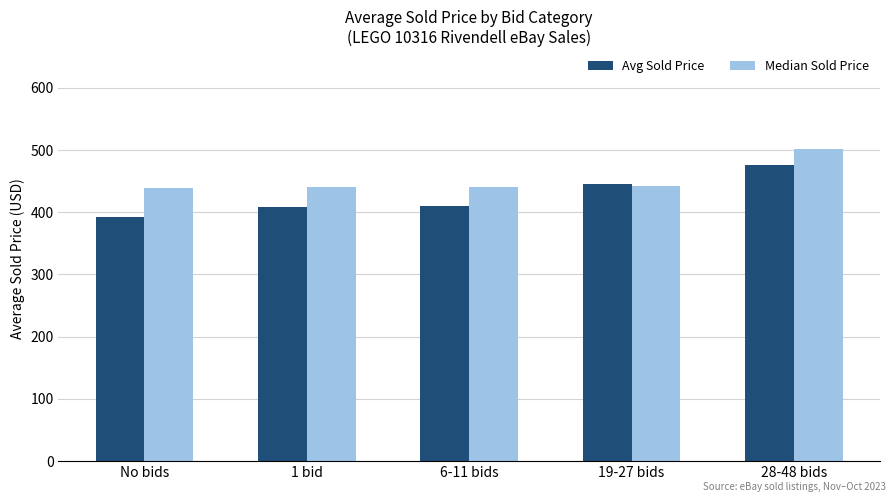

At which category is the sum across all series the highest?

28-48 bids